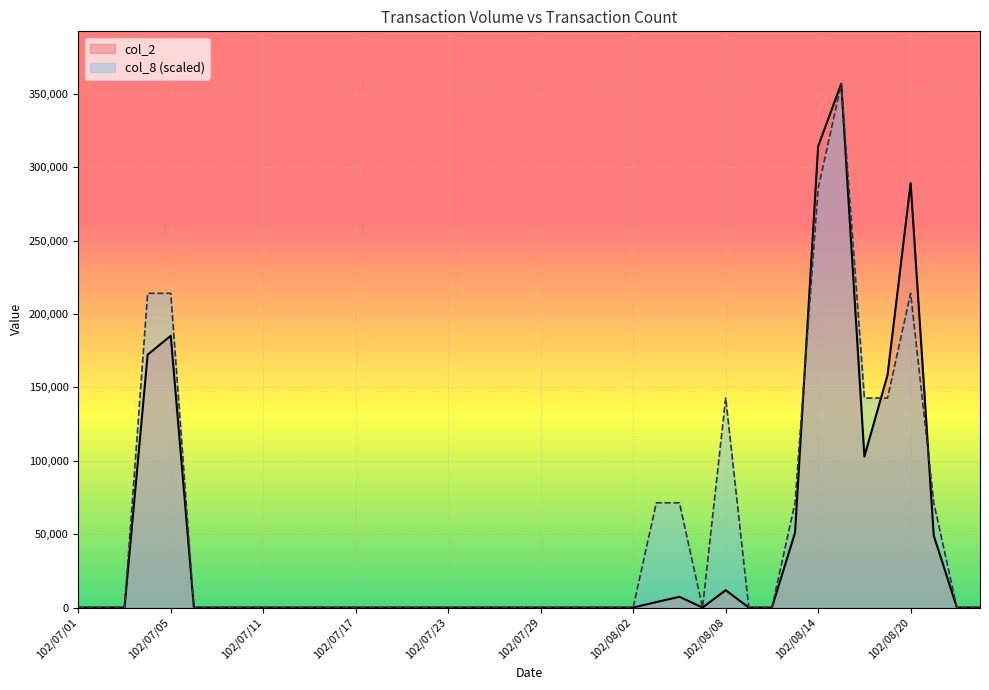

What are all the series names shown in the legend?

col_2, col_8 (scaled)